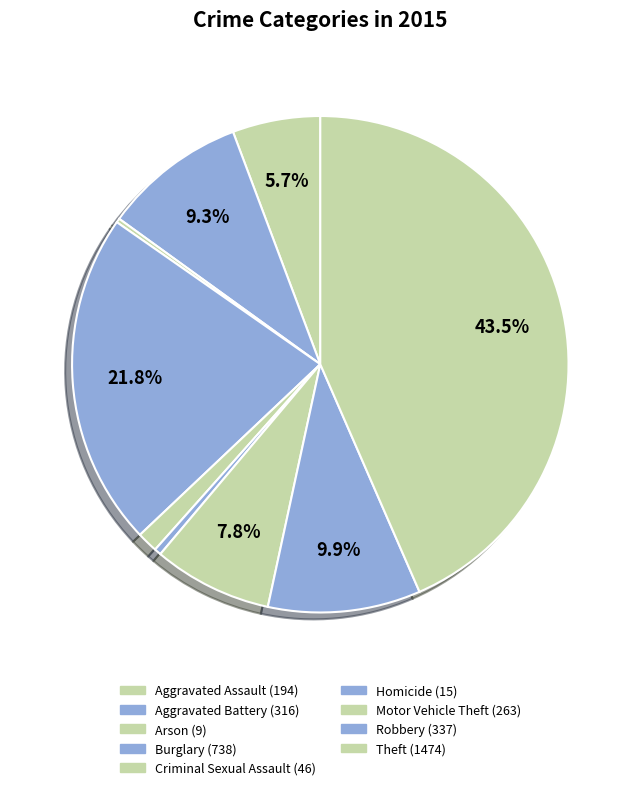

To the nearest percent, what percentage of the pie is Aggravated Battery?

9%